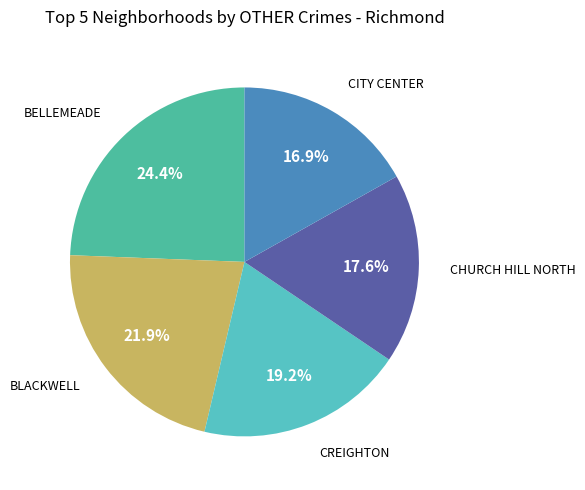

Is there a majority slice in this chart?

No